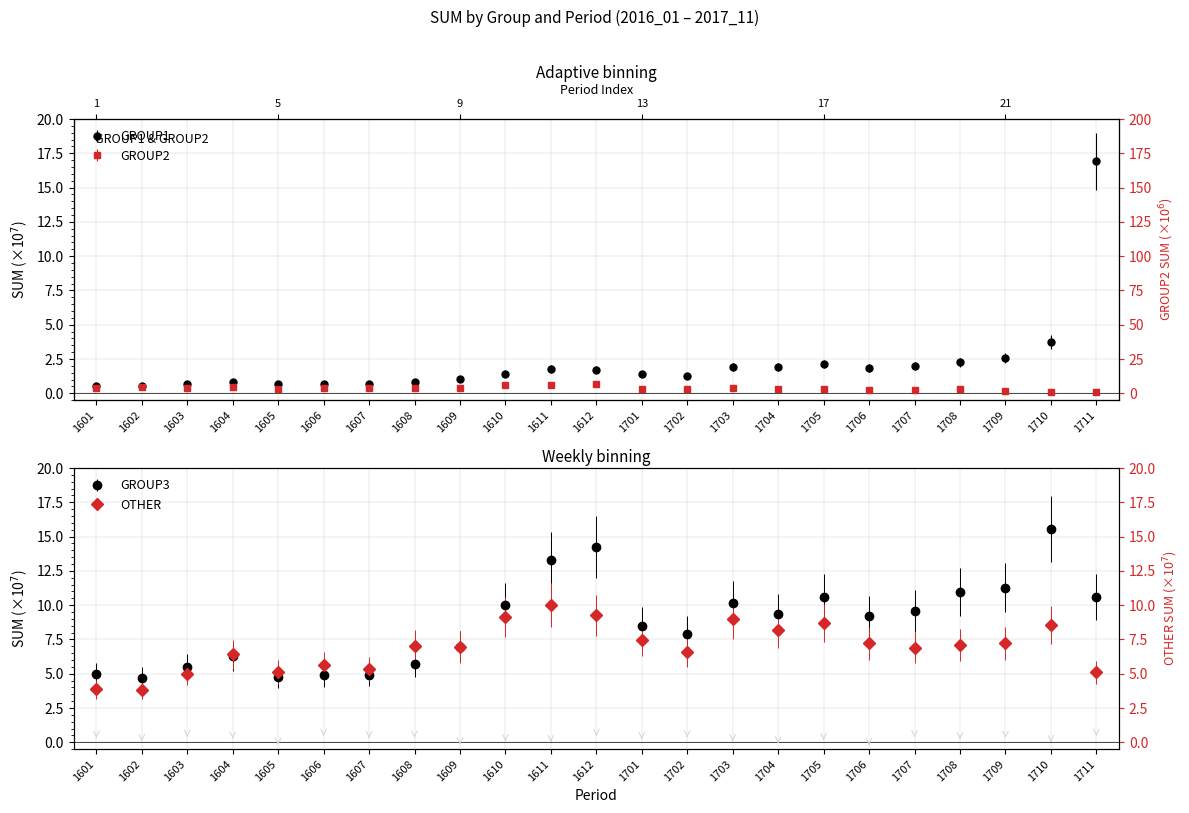

True or false: GROUP2 and OTHER intersect in this chart.

False